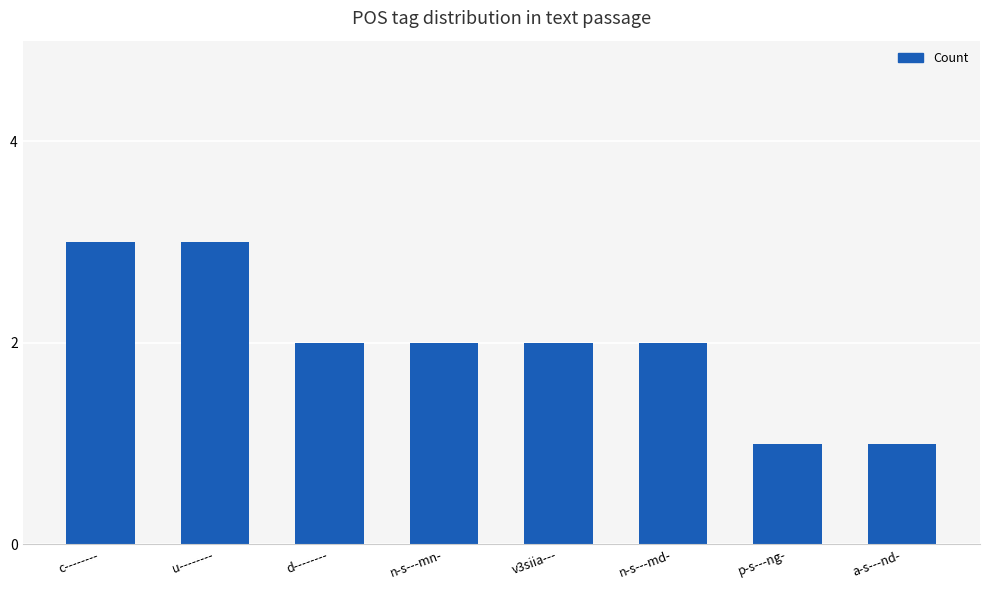

How many data points does each series have?

8